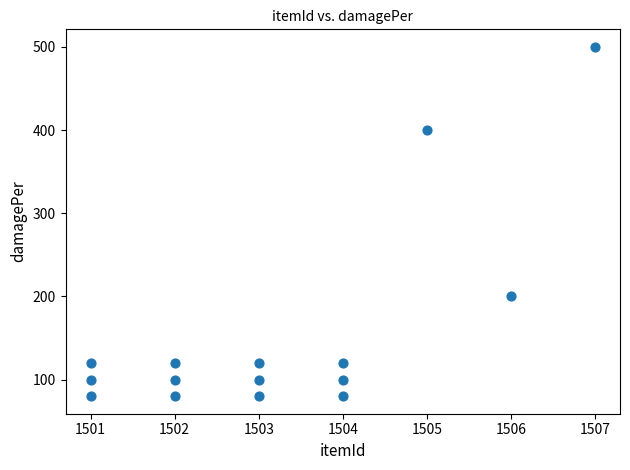

What is the range of Y values (max minus min)?

420